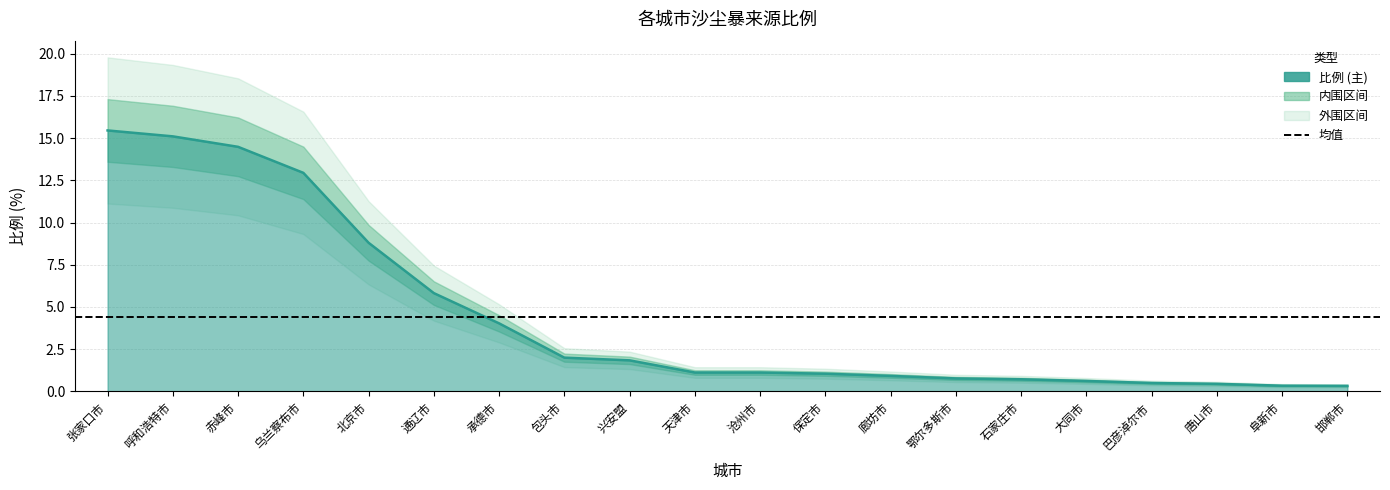

Which has a higher value, 邯郸市 or 兴安盟?

兴安盟